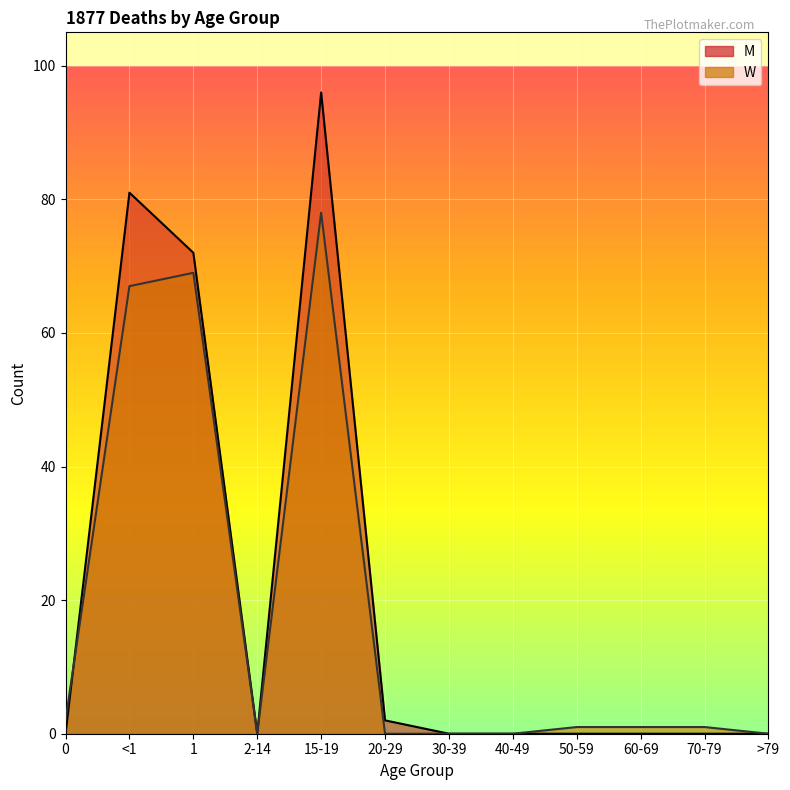

What is the sum of all W values?

219